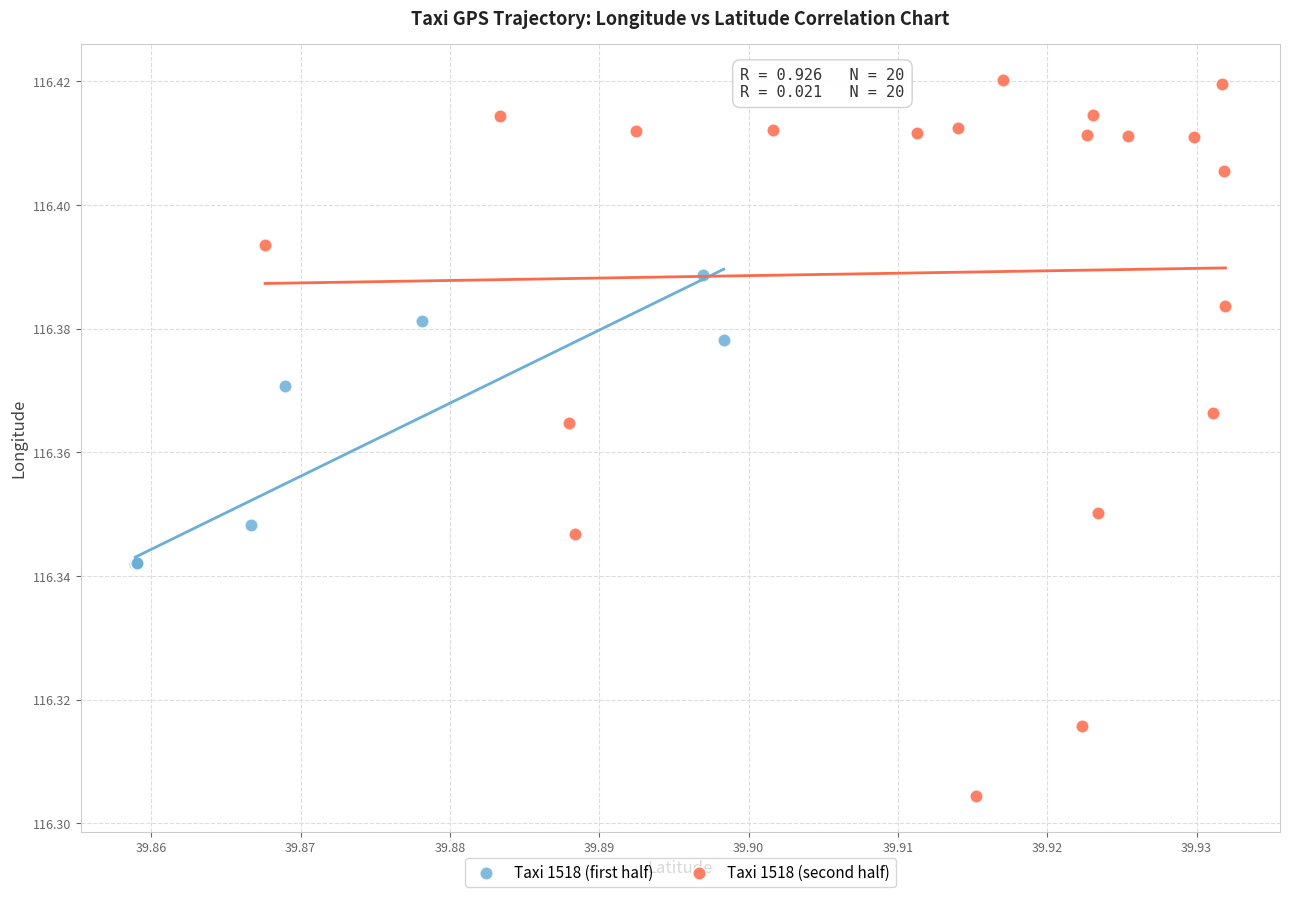

What are all the series names shown in the legend?

Taxi 1518 (first half), Taxi 1518 (second half)